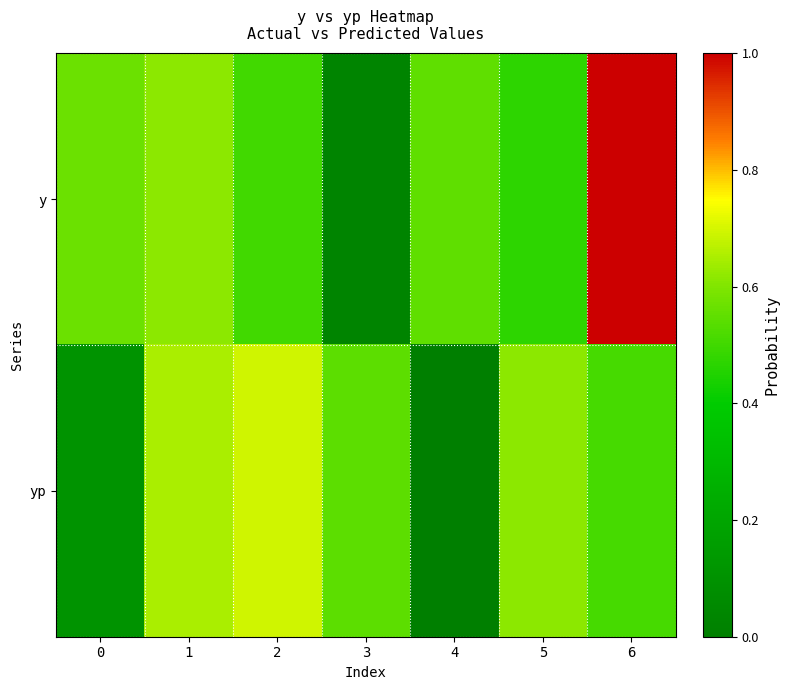

Which has a higher value, 4 or 5?

4